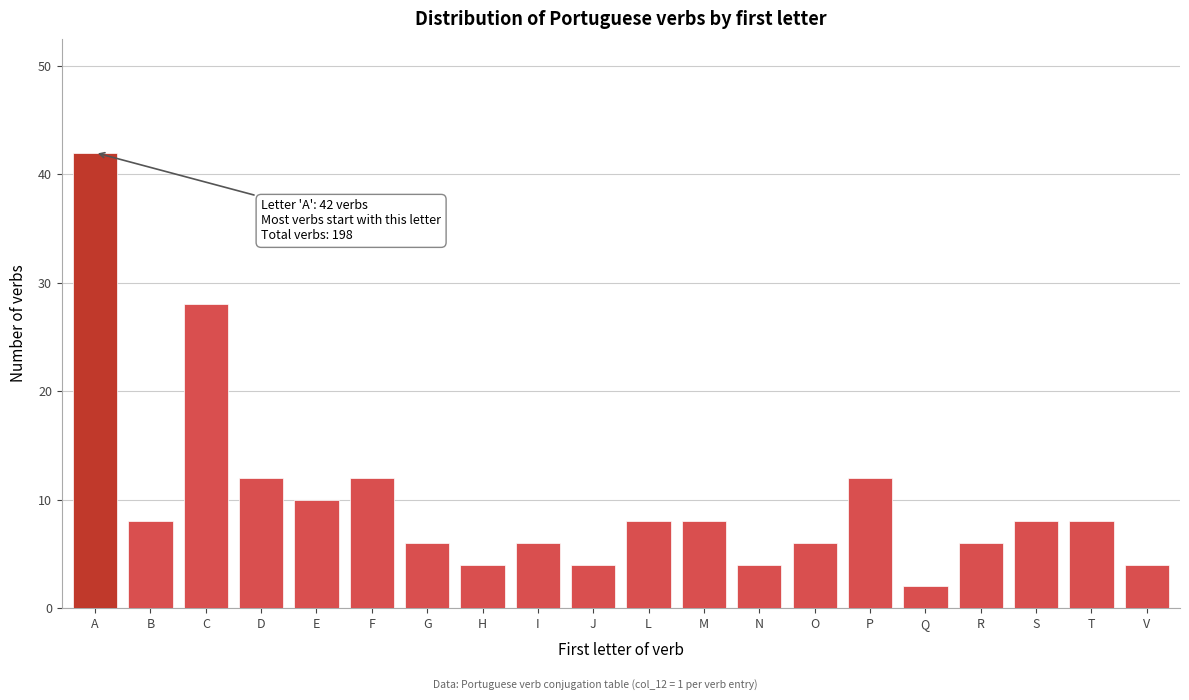

Reading left to right, what are all the values shown in this chart?

A=42	B=8	C=28	D=12	E=10	F=12	G=6	H=4	I=6	J=4	L=8	M=8	N=4	O=6	P=12	Q=2	R=6	S=8	T=8	V=4